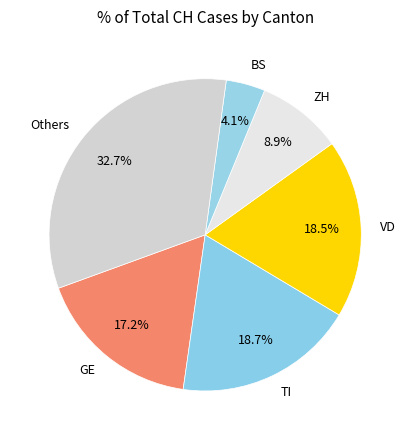

Combined, what portion of the pie is Others and GE?

49.9%